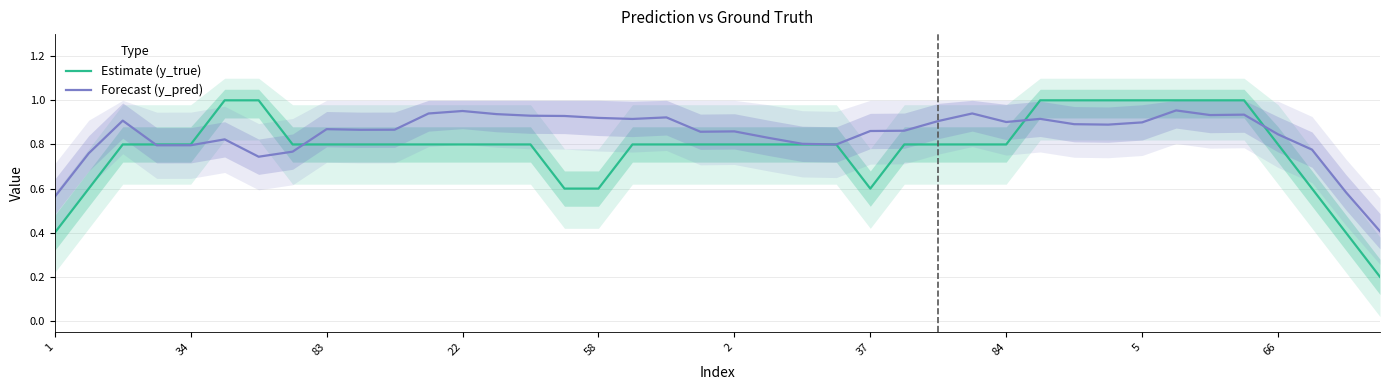

How many interior local peaks does the Forecast (y_pred) series have?

10